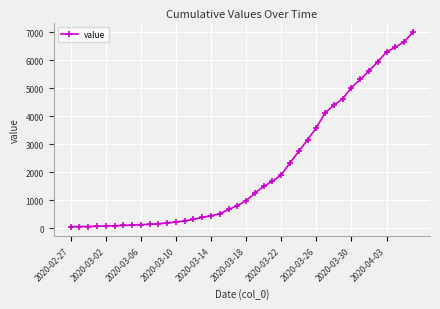

What is the difference between the maximum and minimum values?

6940